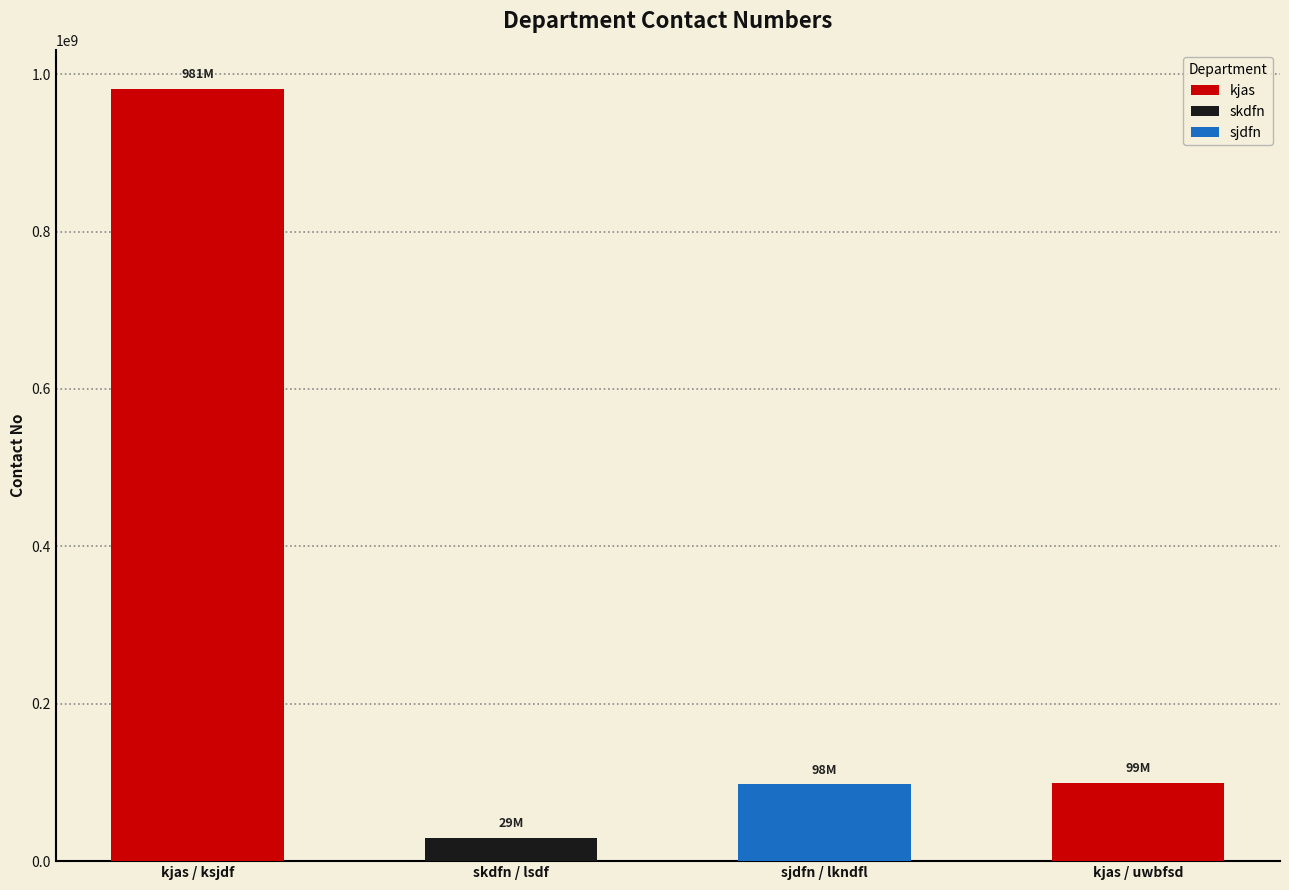

What is the label of the 2nd bar from the right?

sjdfn / lkndfl